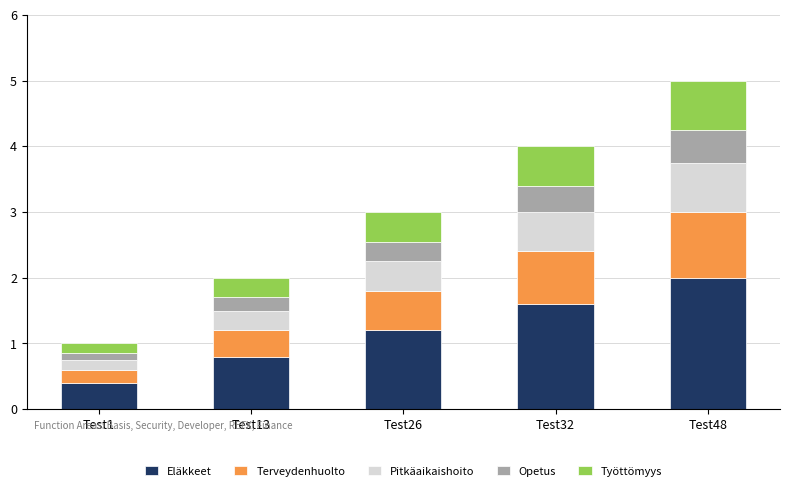

What is the difference between the Eläkkeet values at Test48 and Test32?

0.4